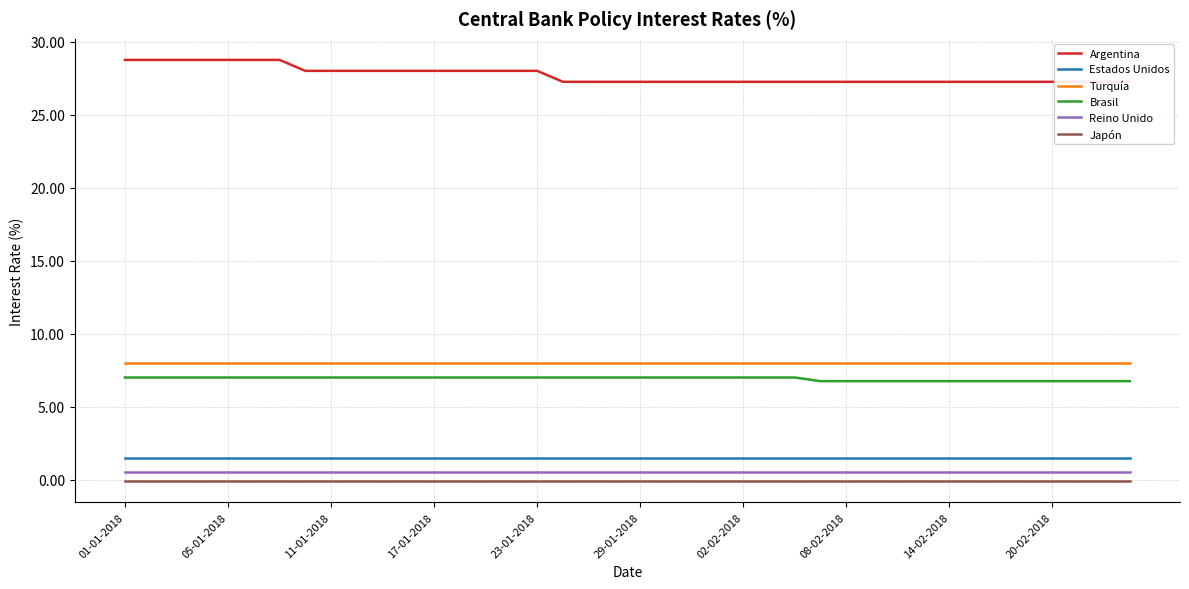

True or false: Reino Unido and Japón cross at least once.

False